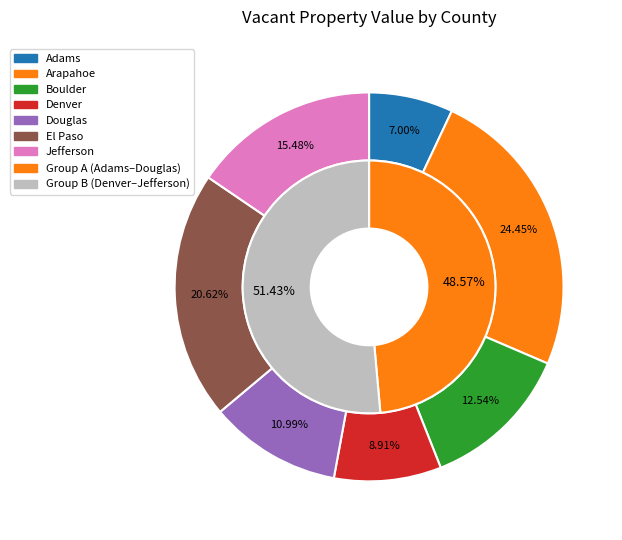

To the nearest percent, what is the difference between the largest and smallest slice percentages?

17%